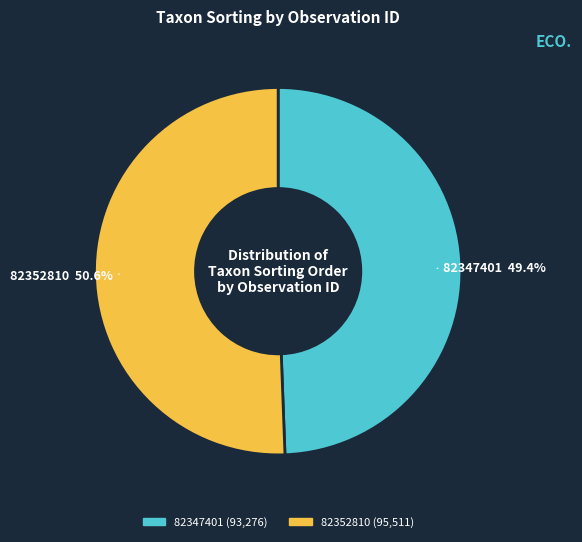

Does any single category account for the majority?

Yes